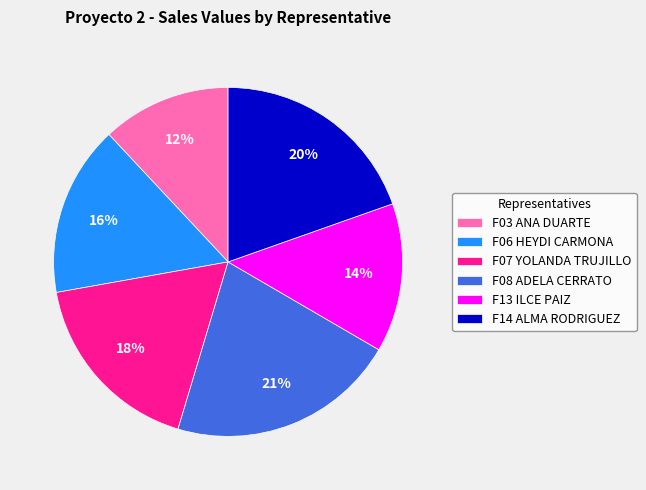

How many segments does this pie chart have?

6